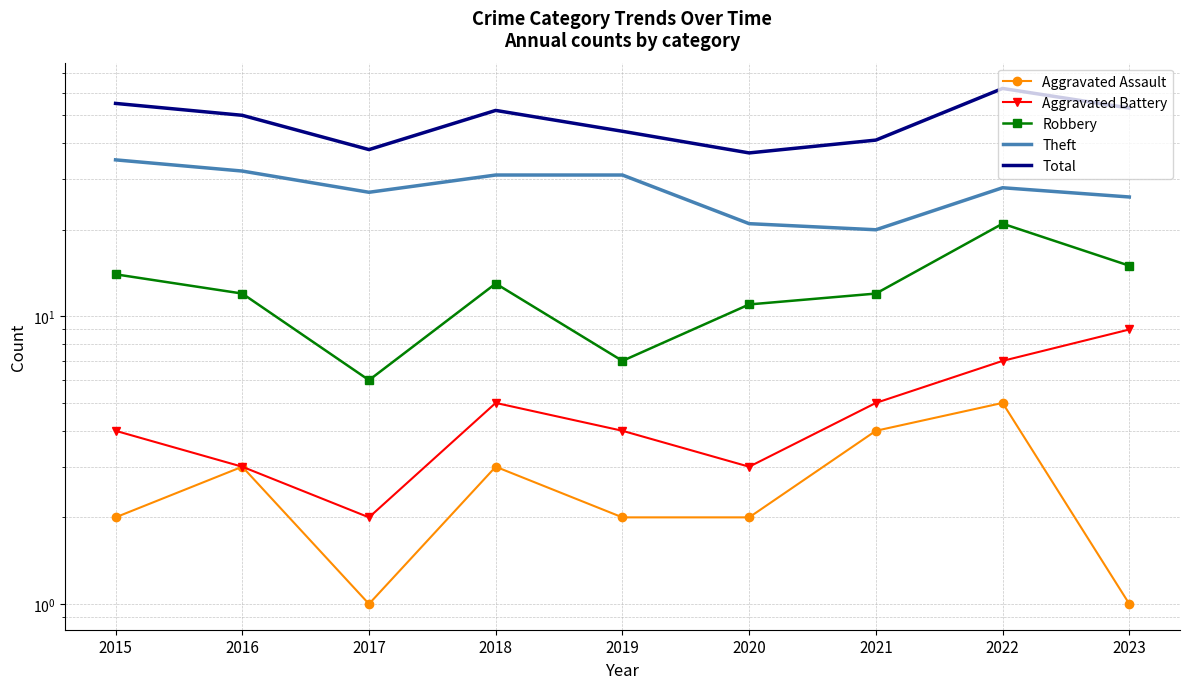

Reading left to right, transcribe all the data shown in this chart.

Aggravated Assault: 2	3	1	3	2	2	4	5	1
Aggravated Battery: 4	3	2	5	4	3	5	7	9
Robbery: 14	12	6	13	7	11	12	21	15
Theft: 35	32	27	31	31	21	20	28	26
Total: 55	50	38	52	44	37	41	62	53